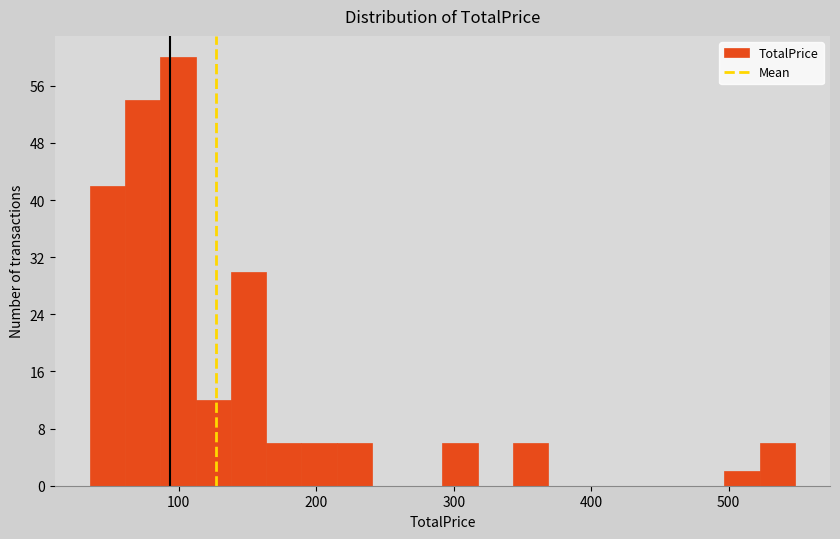

Read against the x-axis, roughly where is the centre of the tallest bar?

100